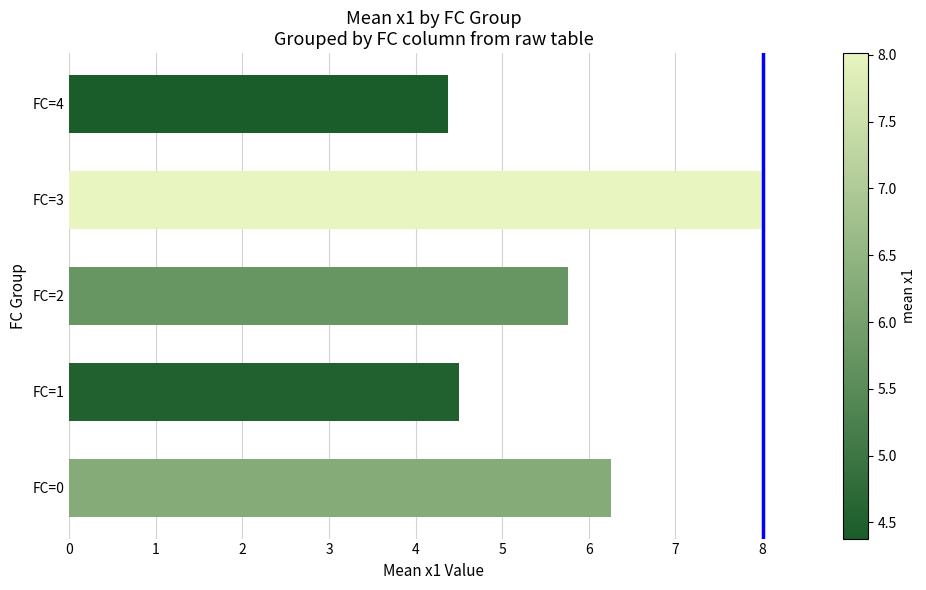

Are the bars horizontal?

Yes